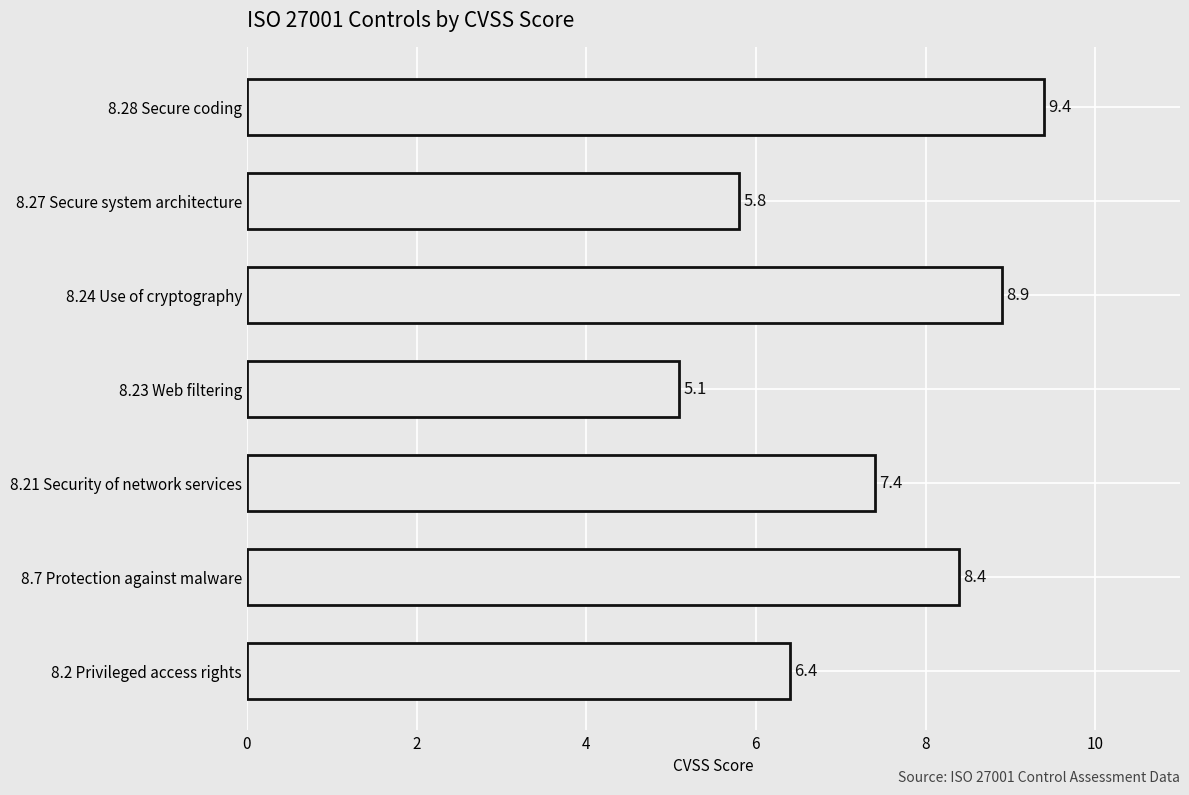

True or false: the data shows 2.8 at 8.2 Privileged access rights.

False